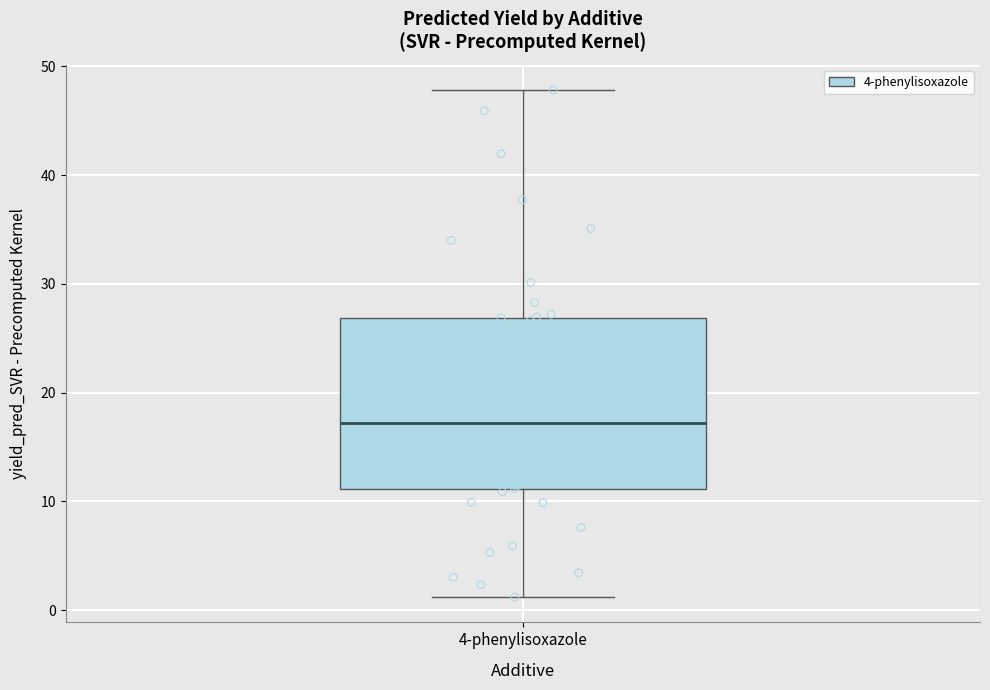

Transcribe this box plot: give where the median line is, the range the box spans, and where the two whiskers end, as read against the y-axis. The values are not printed on the chart, so give them approximately, as read against the axis.

median 17, box 11 to 27, whiskers 1 to 48